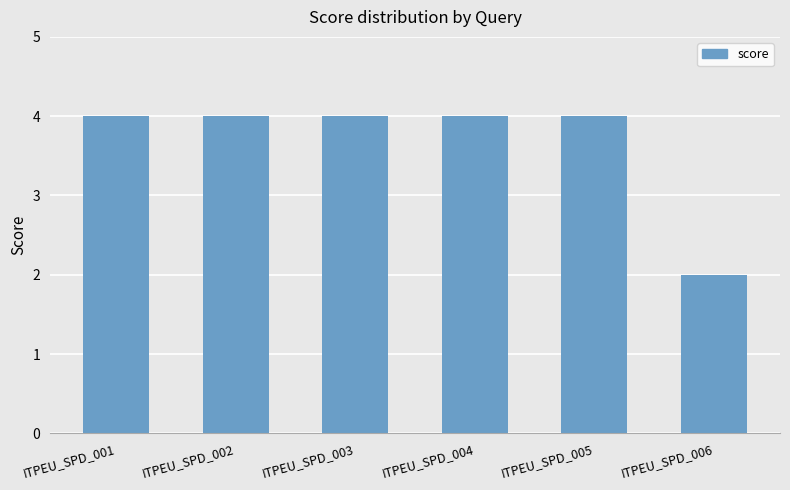

True or false: the data shows 2 at ITPEU_SPD_006.

True